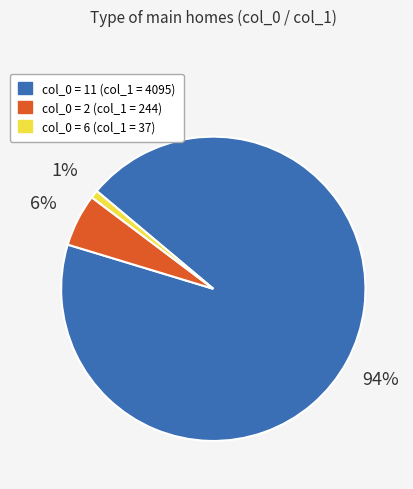

Is it true that col_0 = 11 (col_1 = 4095) is 94% of the pie?

True